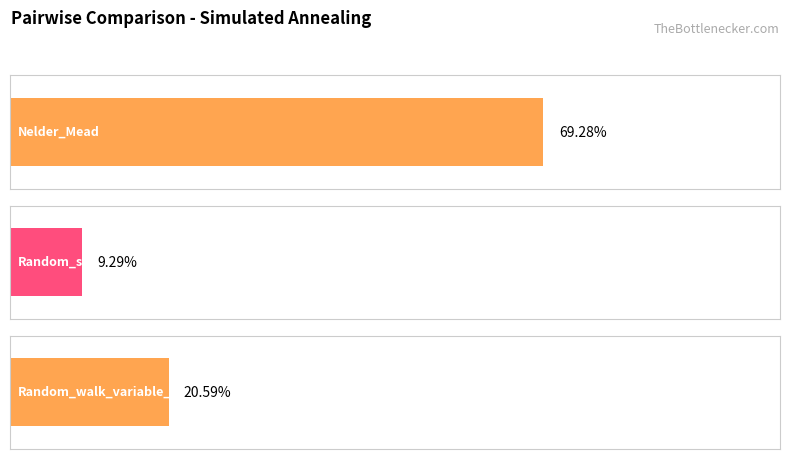

The chart shows a value of 0.2 at Random_walk_variable_step. True or false?

True